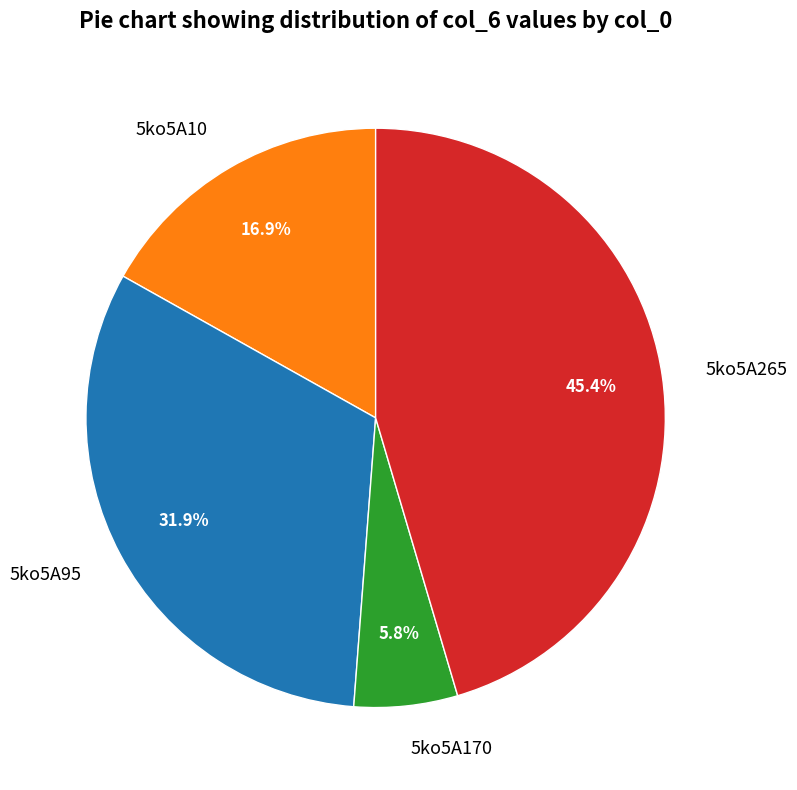

Does 5ko5A265 represent more than half of the total?

No